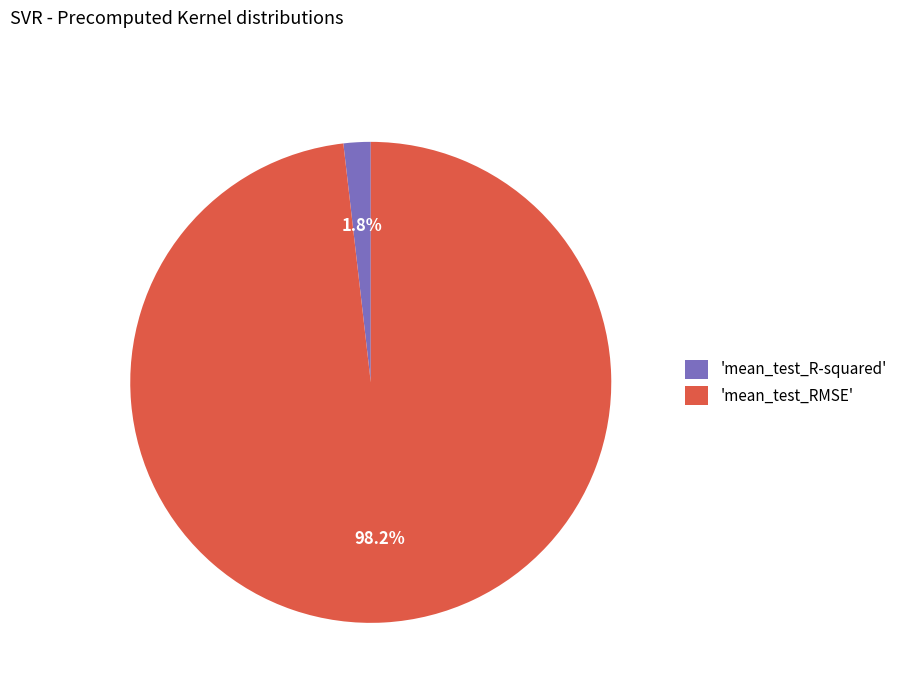

What percentage is NOT represented by 'mean_test_R-squared'?

98.2%